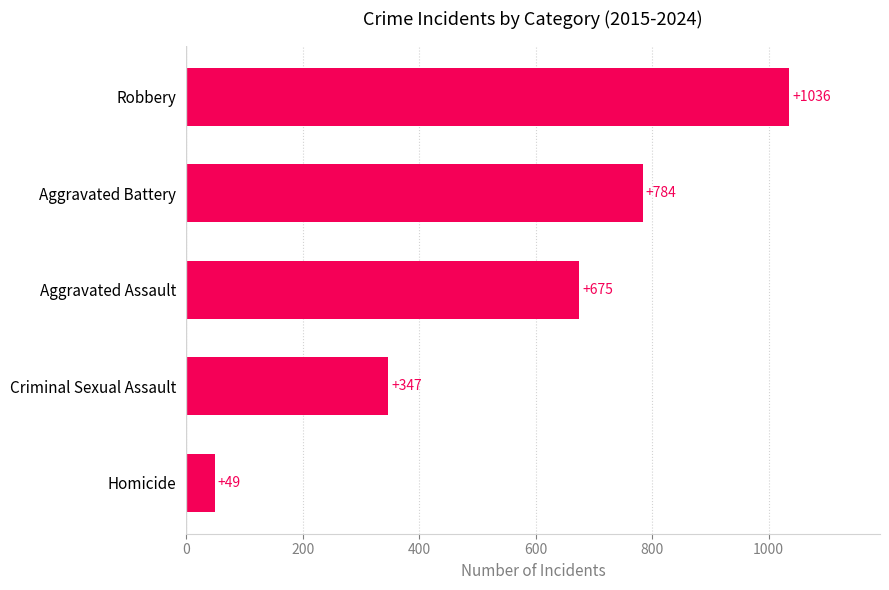

Read the value at Aggravated Battery, to the nearest 50.

800